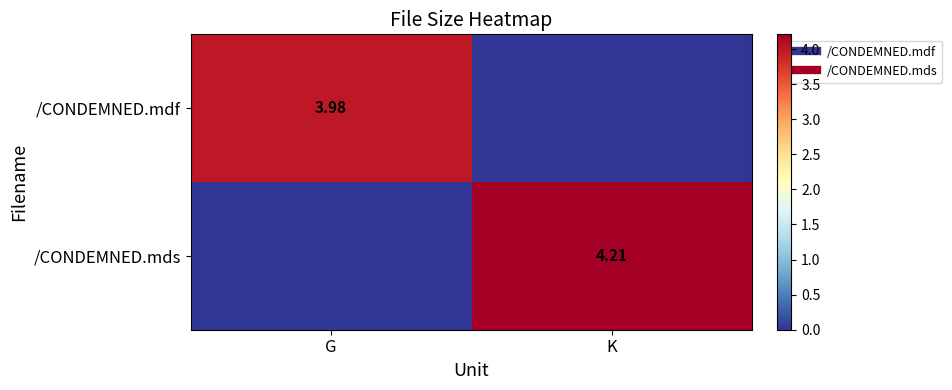

What is the spread (max minus min) of values at K?

4.2